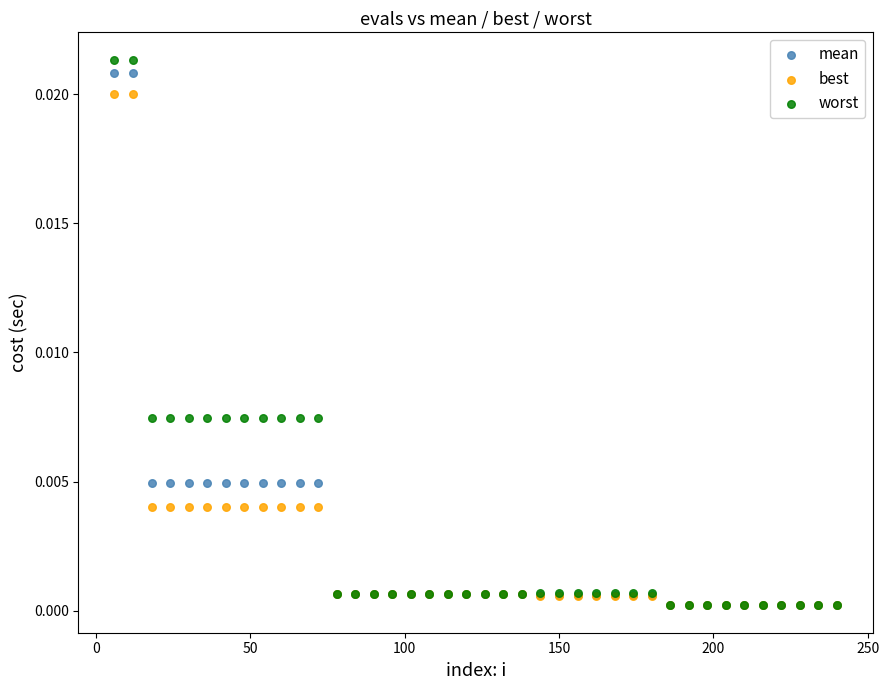

Which series has the widest spread of Y values?

worst